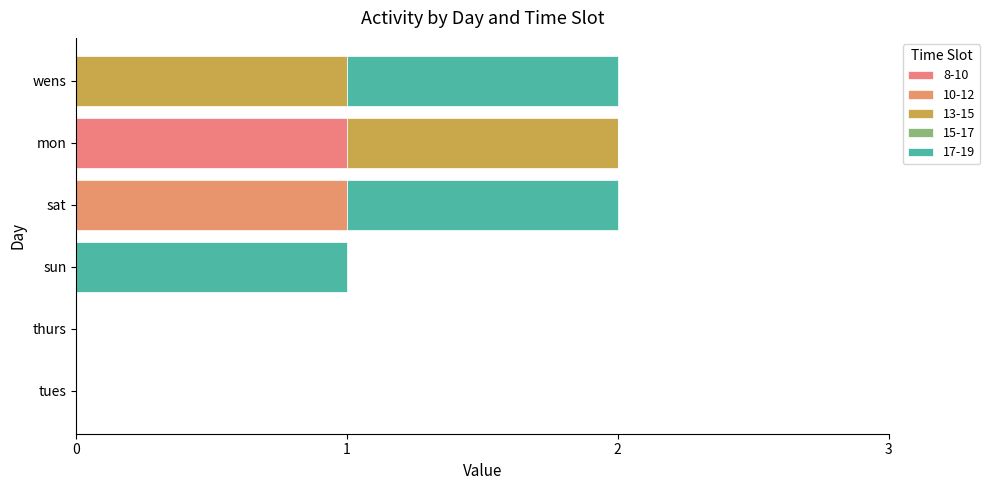

How many data points does each series have?

6